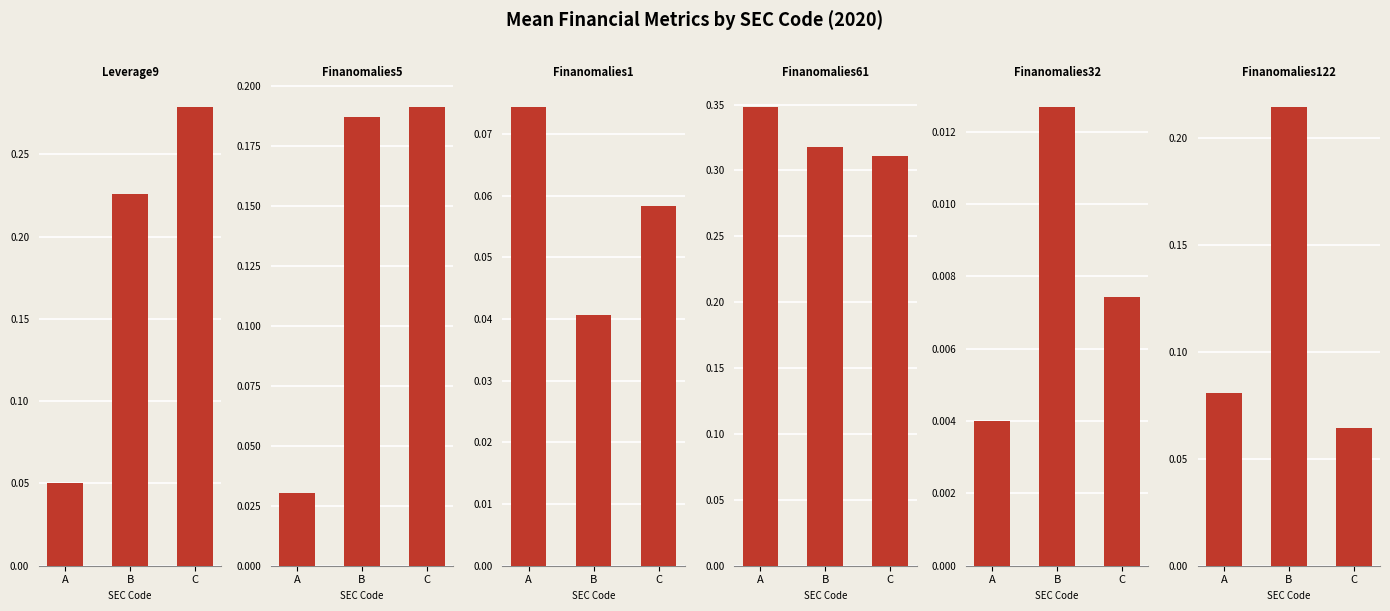

What is the sum of all Finanomalies1 values?

0.2